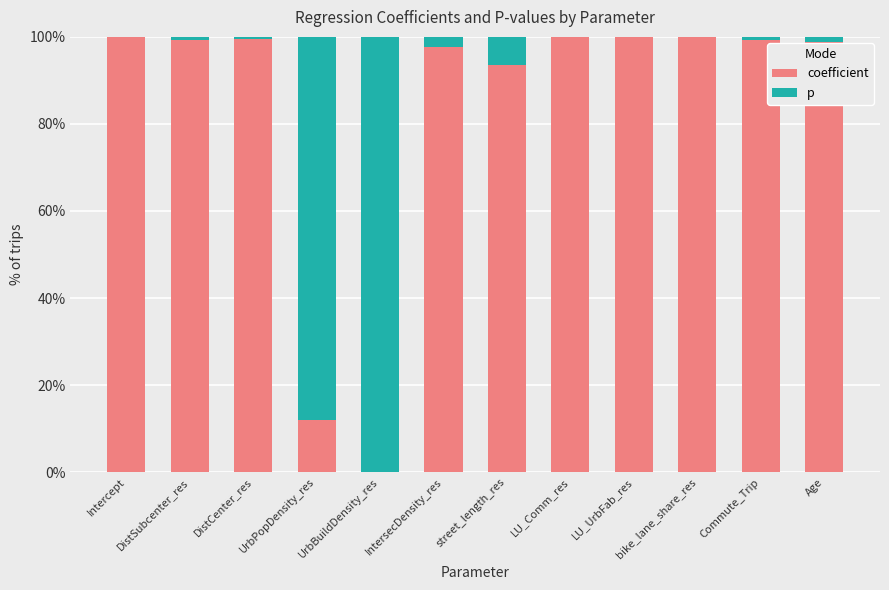

At which label is coefficient closest to 50?

UrbPopDensity_res